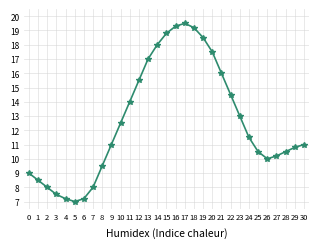

How many points are higher than both their immediate neighbors (excluding endpoints)?

1